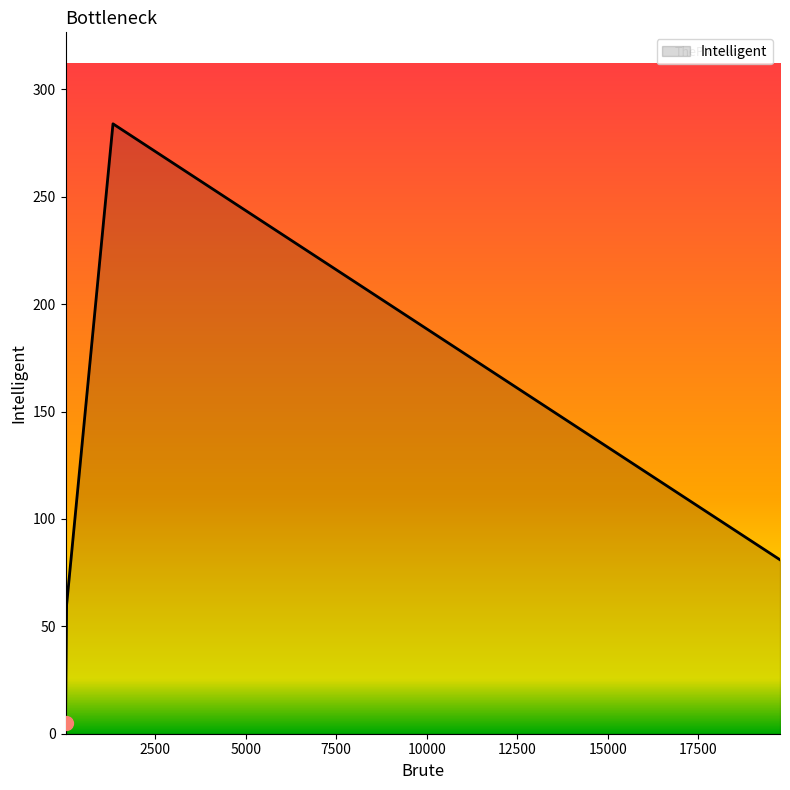

What is the difference between the second highest and minimum values?

76